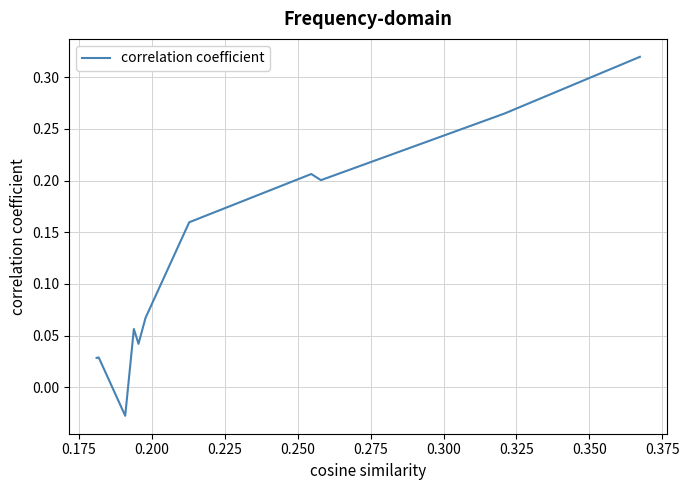

How many lines are shown in the chart?

1